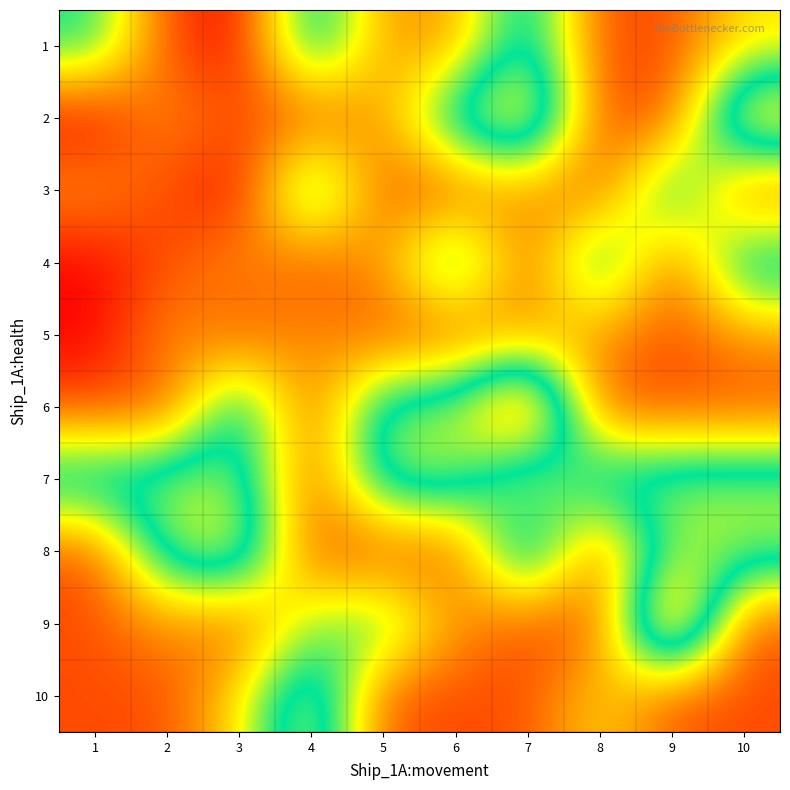

Reading left to right, transcribe all the data shown in this chart.

1: 1=5	2=1	3=0	4=6	5=2	6=2	7=6	8=1	9=1	10=3
2: 1=0	2=2	3=1	4=1	5=2	6=6	7=8	8=1	9=1	10=8
3: 1=2	2=1	3=0	4=6	5=1	6=1	7=2	8=1	9=6	10=1
4: 1=0	2=1	3=2	4=1	5=2	6=6	7=1	8=6	9=1	10=6
5: 1=0	2=2	3=1	4=2	5=1	6=1	7=2	8=2	9=1	10=2
6: 1=1	2=1	3=6	4=1	5=6	6=6	7=10	8=1	9=1	10=1
7: 1=6	2=6	3=6	4=1	5=6	6=6	7=3	8=6	9=6	10=6
8: 1=1	2=6	3=7	4=1	5=1	6=1	7=7	8=1	9=6	10=6
9: 1=1	2=2	3=1	4=4	5=5	6=2	7=1	8=1	9=10	10=1
10: 1=1	2=1	3=3	4=7	5=1	6=1	7=1	8=3	9=1	10=1